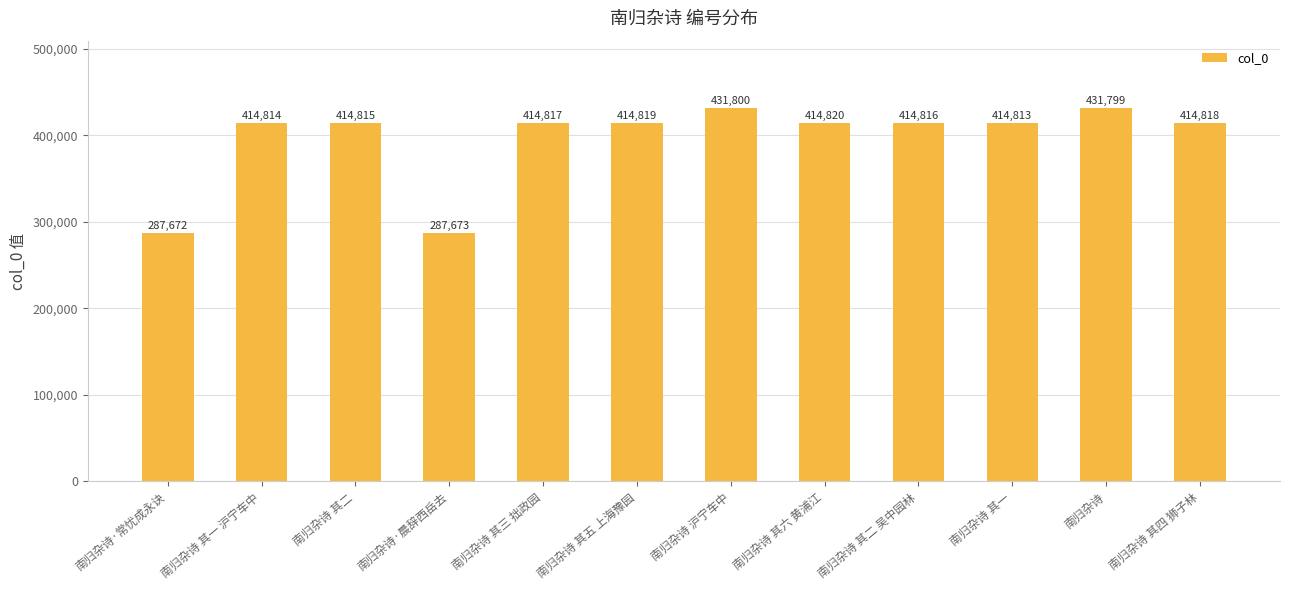

Rank the categories by value from lowest to highest.

南归杂诗·常忧成永诀, 南归杂诗·晨辞西岳去, 南归杂诗 其一, 南归杂诗 其一 沪宁车中, 南归杂诗 其二, 南归杂诗 其二 吴中园林, 南归杂诗 其三 拙政园, 南归杂诗 其四 狮子林, 南归杂诗 其五 上海豫园, 南归杂诗 其六 黄浦江, 南归杂诗, 南归杂诗 沪宁车中